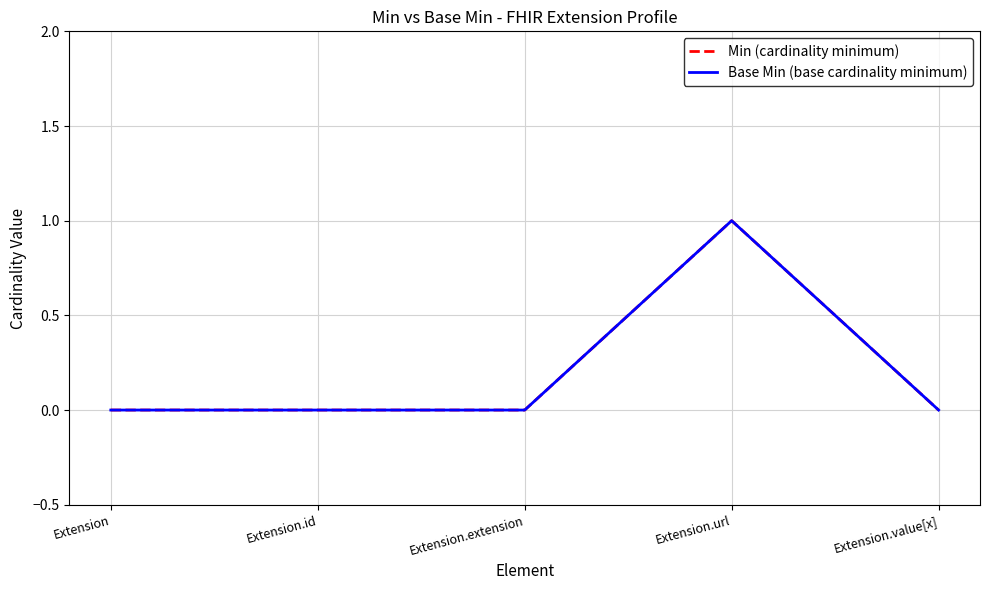

Is it true that Base Min (base cardinality minimum) equals 0 at Extension.value[x]?

True